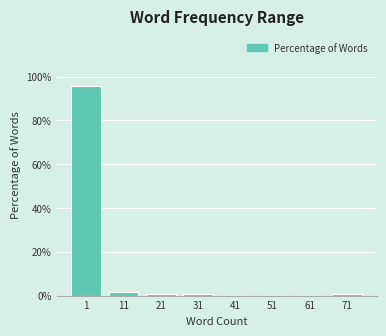

Reading left to right, what are all the values shown in this chart?

1=95.8	11=1.7	21=0.8	31=0.8	41=0.0	51=0.0	61=0.0	71=0.8